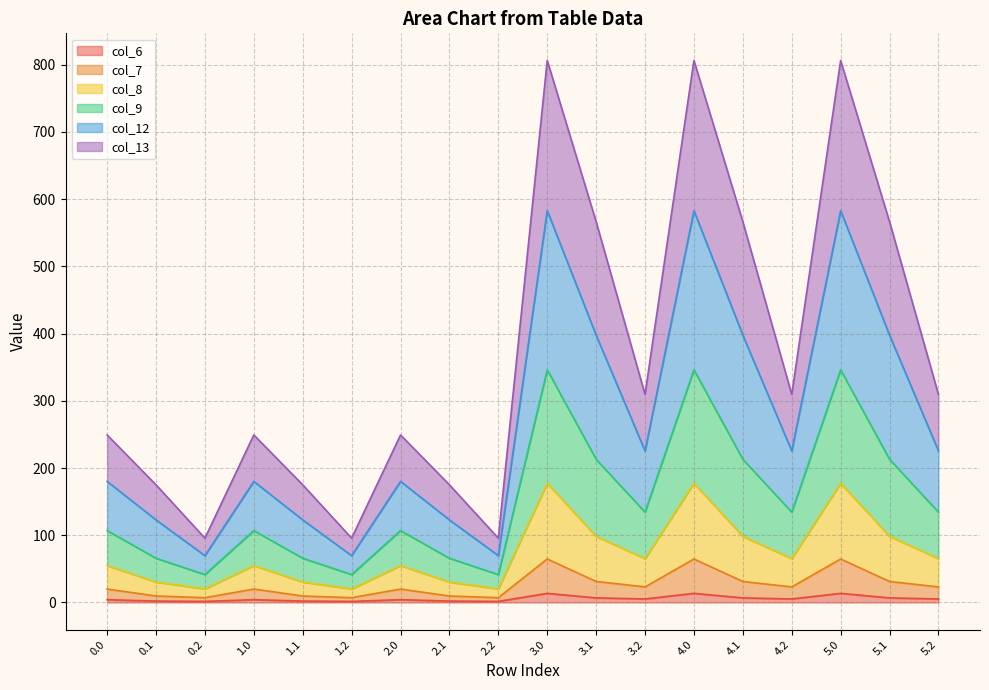

True or false: col_8 and col_12 cross at least once.

False